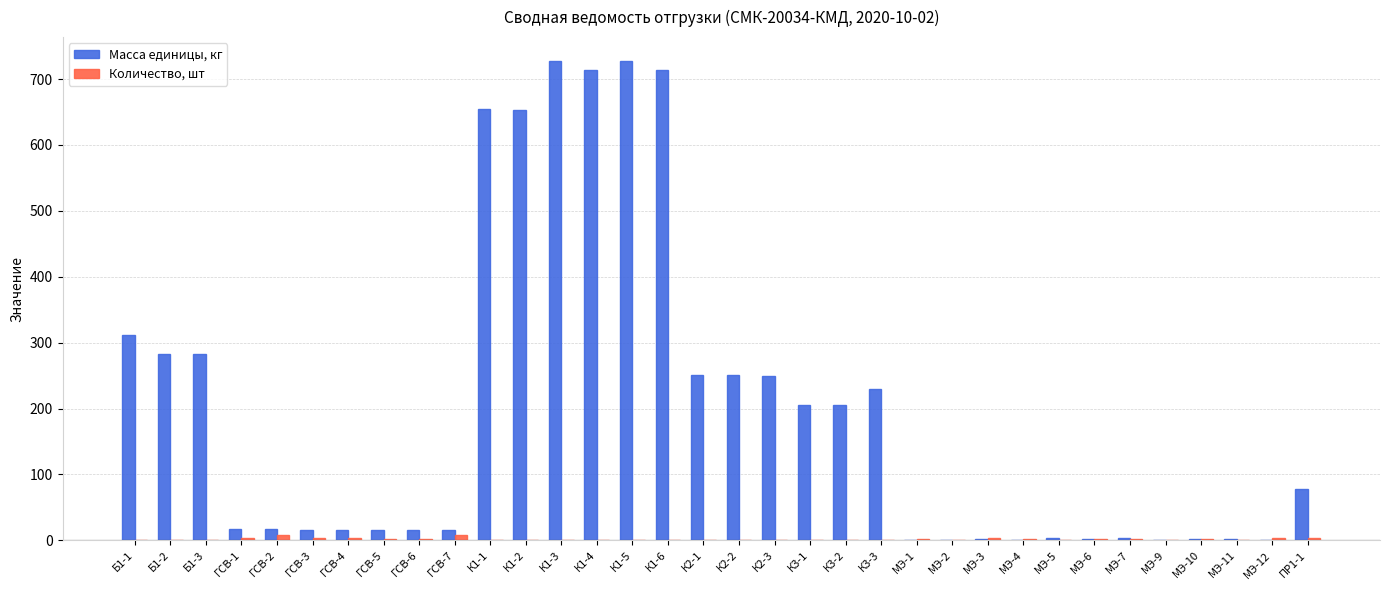

What is the greatest value displayed?

727.2